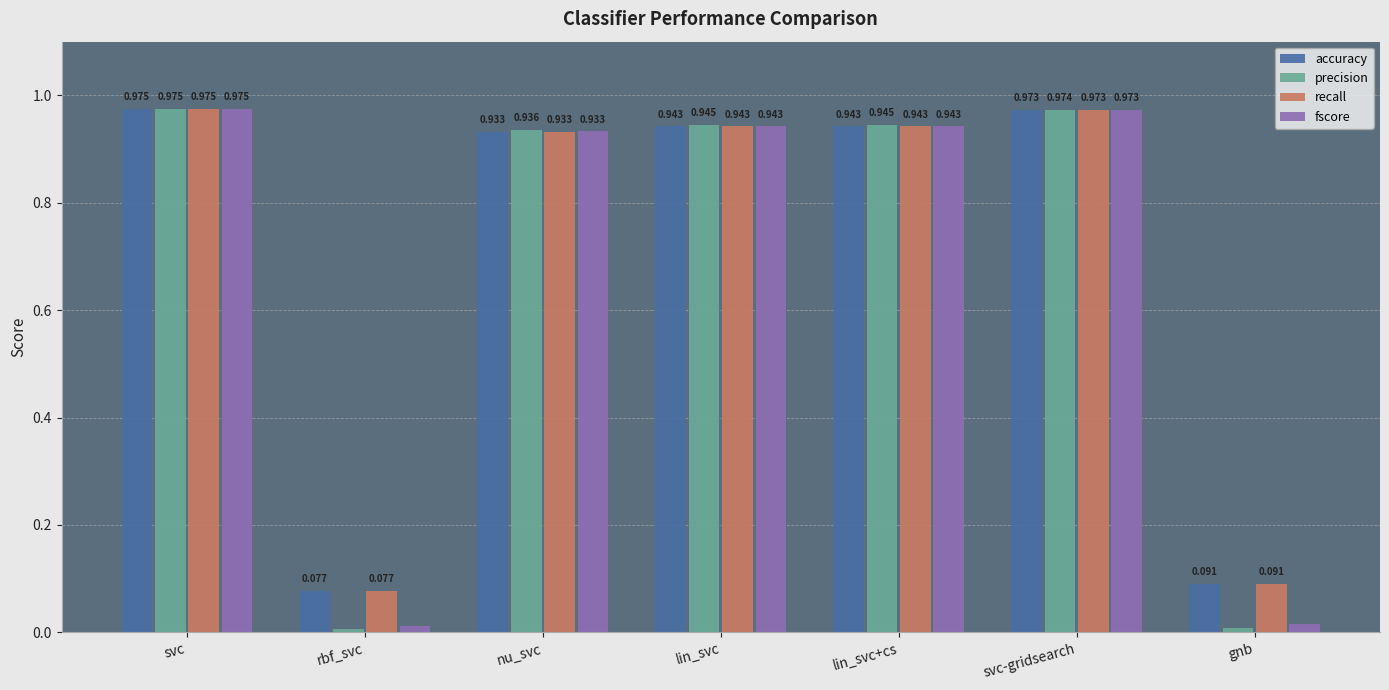

Between rbf_svc and lin_svc, which series saw the biggest shift?

precision